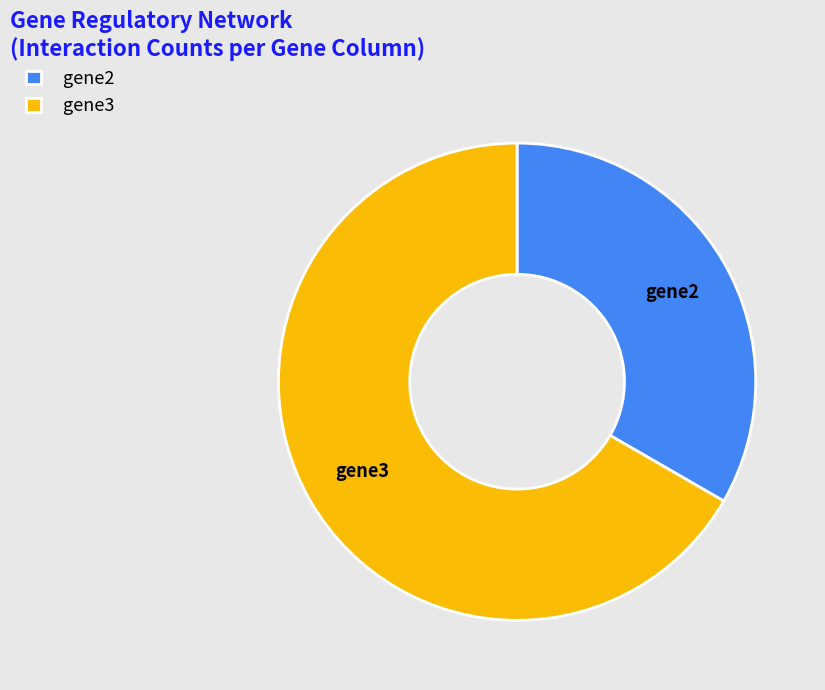

Rank the categories by value from lowest to highest.

gene2, gene3